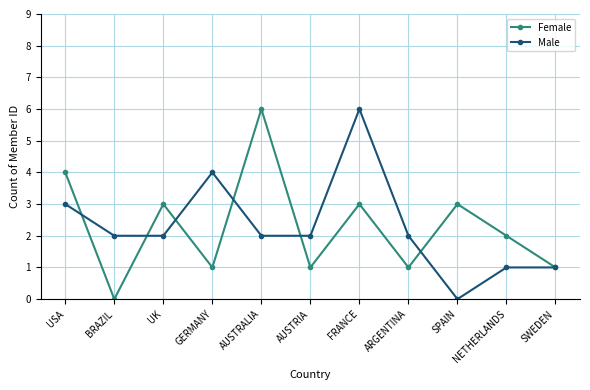

At which category is the sum across all series the highest?

FRANCE